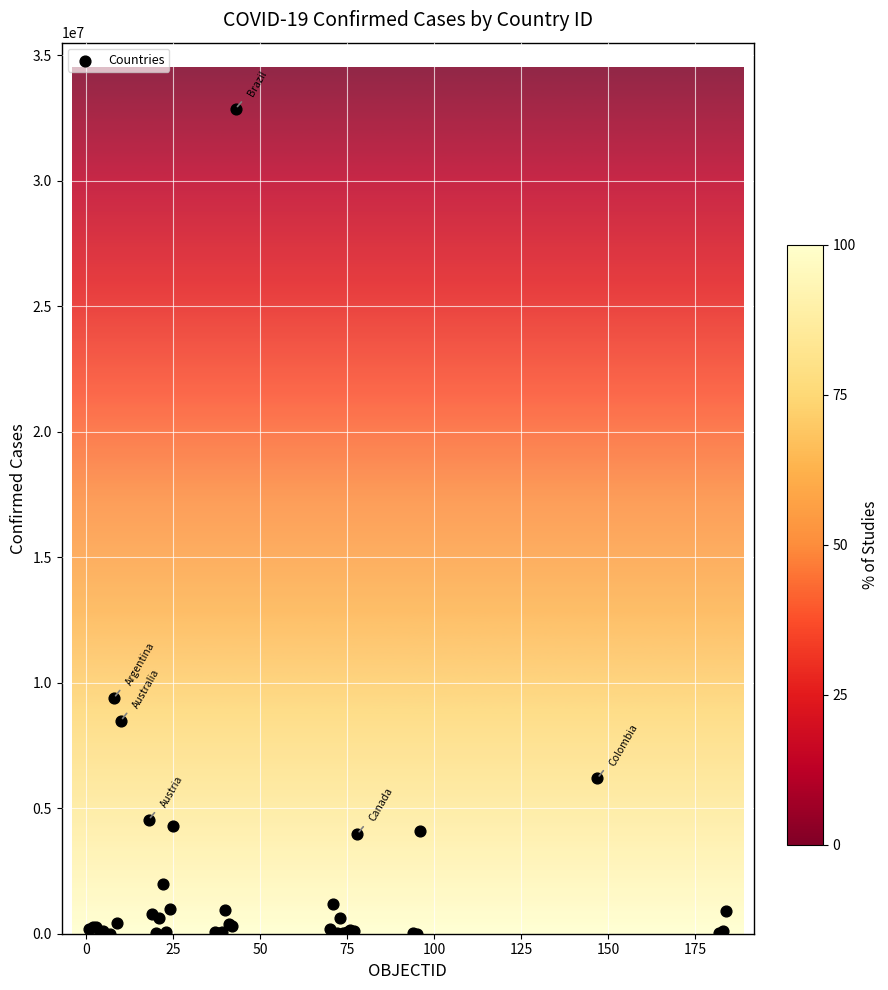

What Y value in the scatter plot is closest to 16440963?

9394326